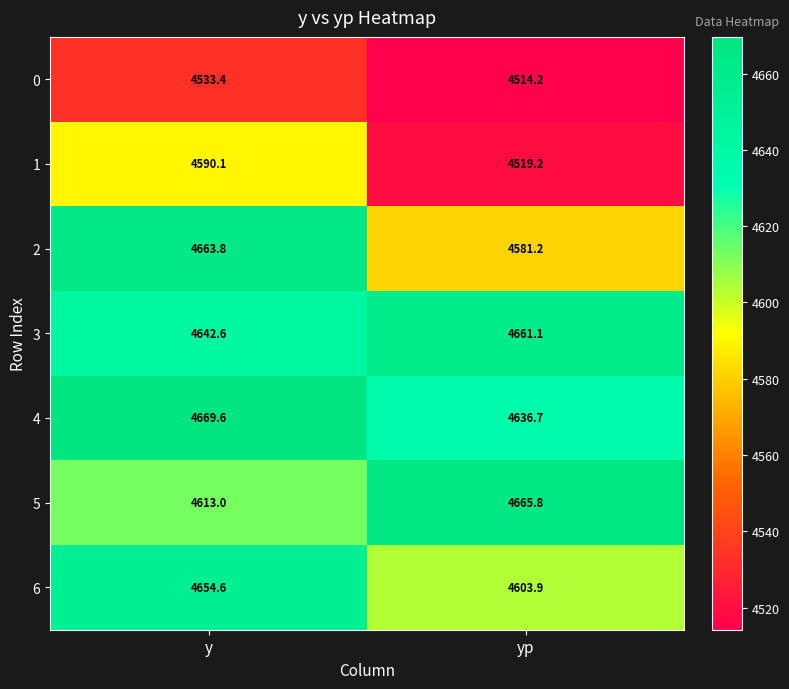

What is the sum of the 5 values at yp and y?

9278.8